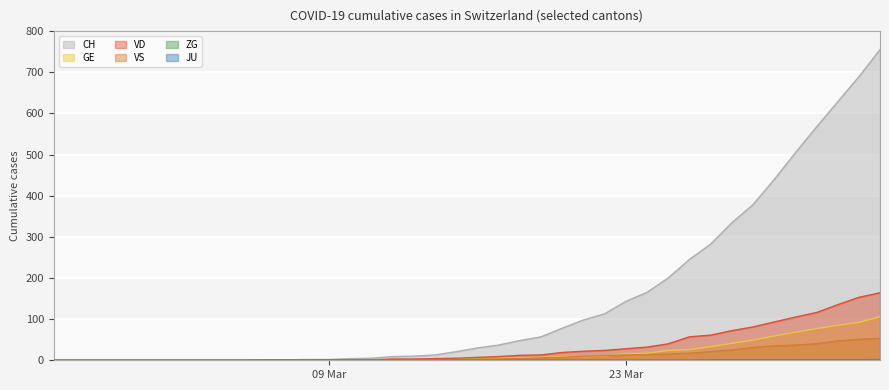

Which series has the largest range (max minus min)?

CH